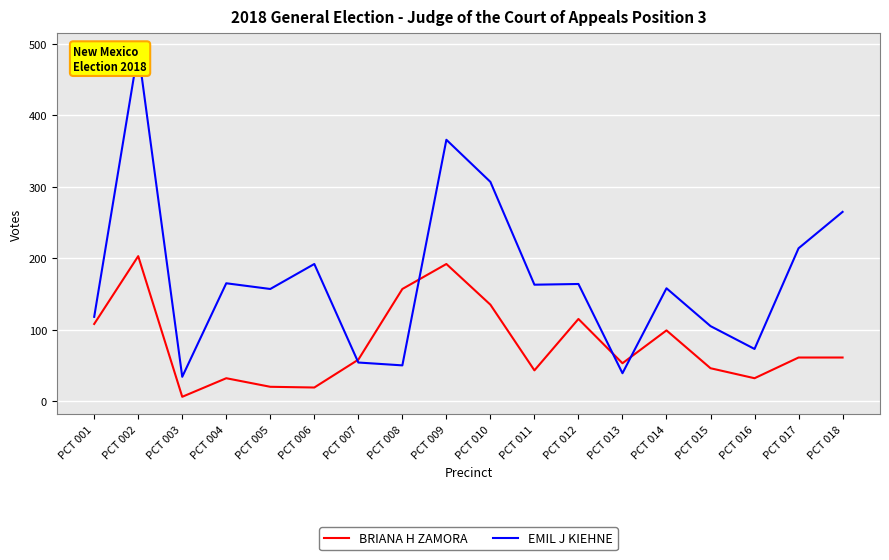

Which series ends up on top after the final intersection of EMIL J KIEHNE and BRIANA H ZAMORA?

EMIL J KIEHNE